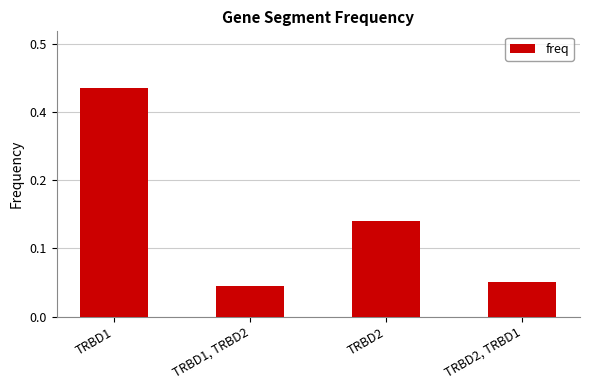

Between TRBD2, TRBD1 and TRBD1, TRBD2, which is larger?

TRBD2, TRBD1